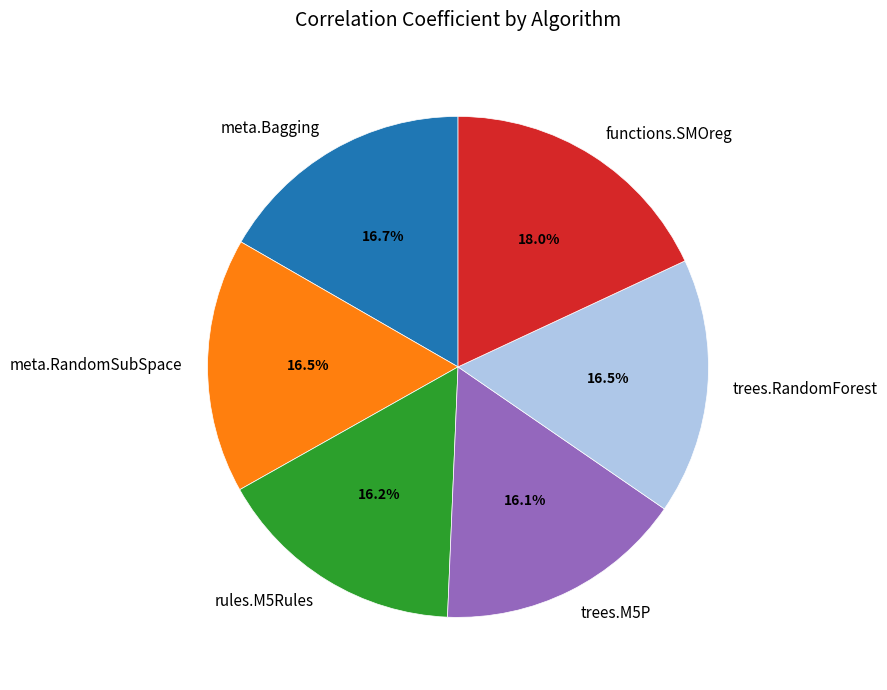

Does meta.RandomSubSpace represent more than half of the total?

No